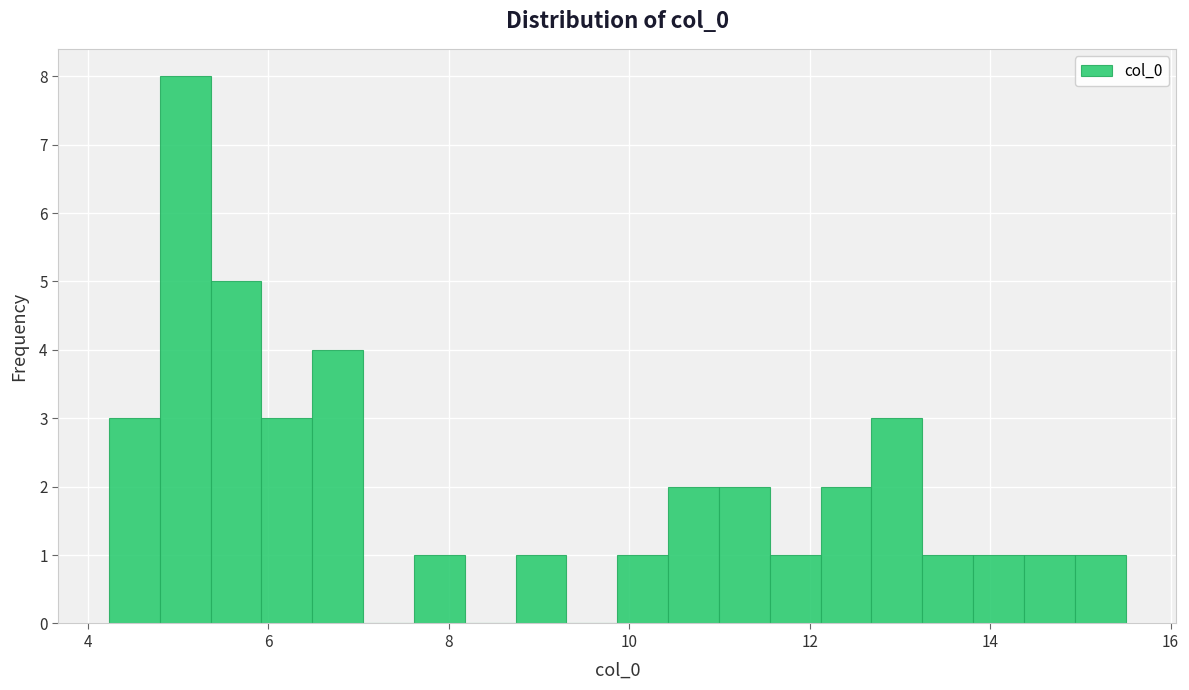

Around what value on the x-axis is the tallest bar? Give the approximate position of its centre, as read against the axis.

5.0